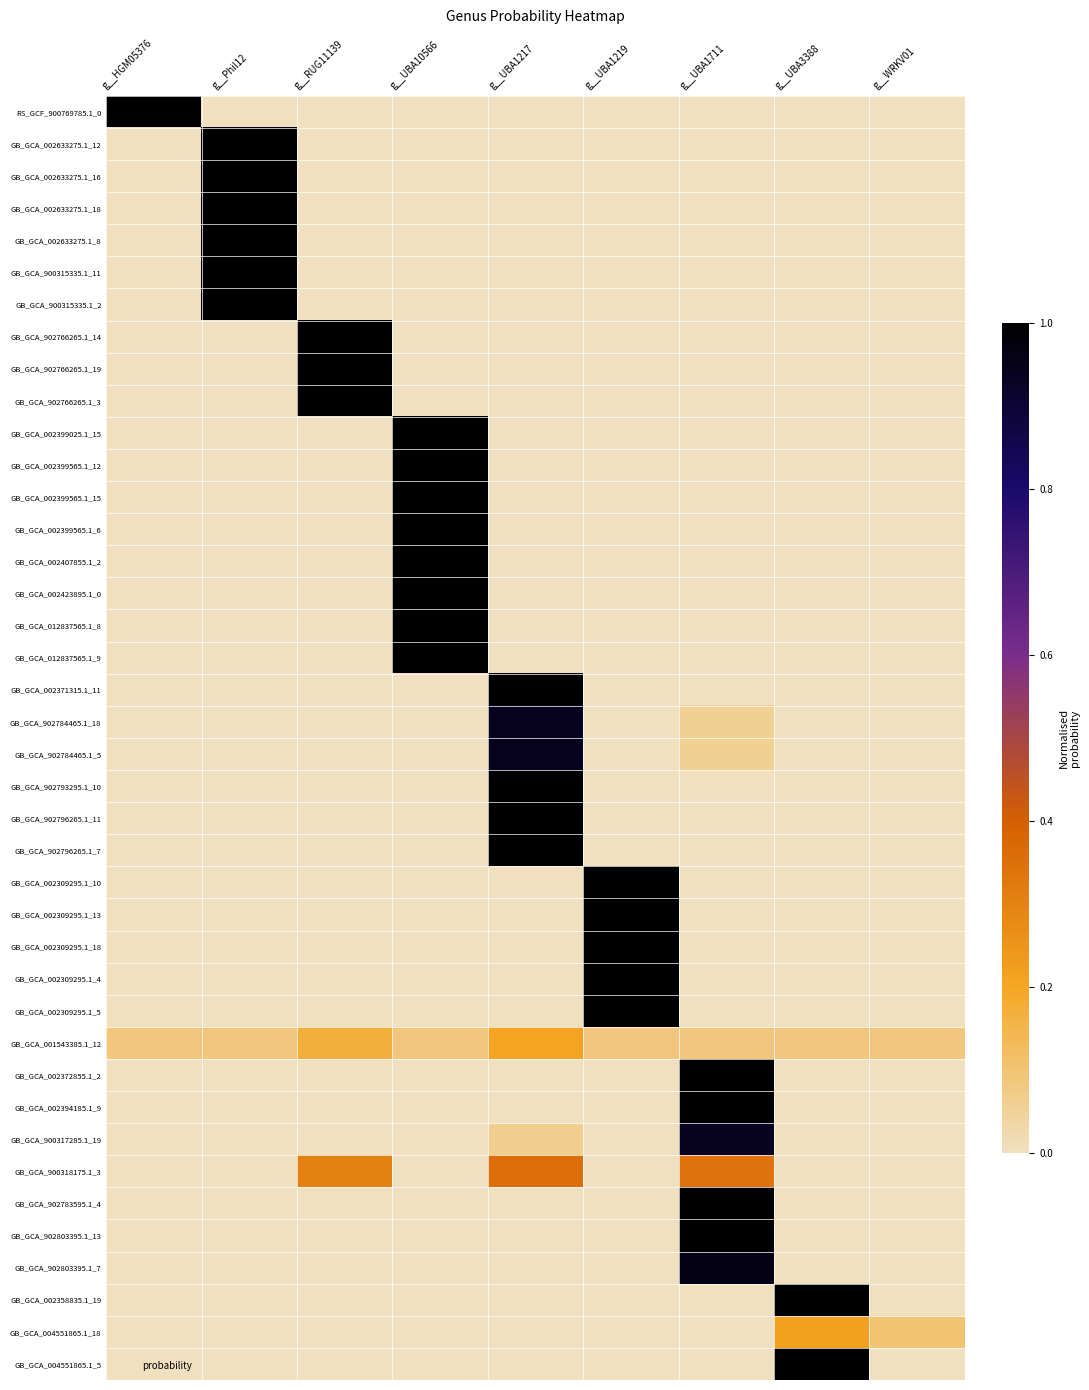

Which has a higher value, g__UBA1219 or g__HGM05376?

g__HGM05376